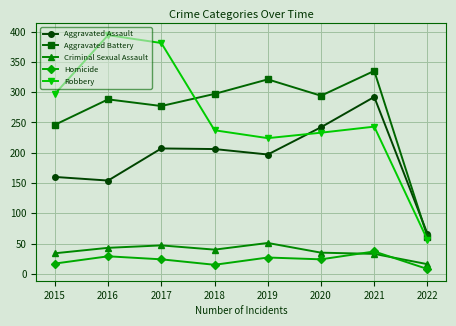

True or false: Robbery has a value of 237 at 2018.

True